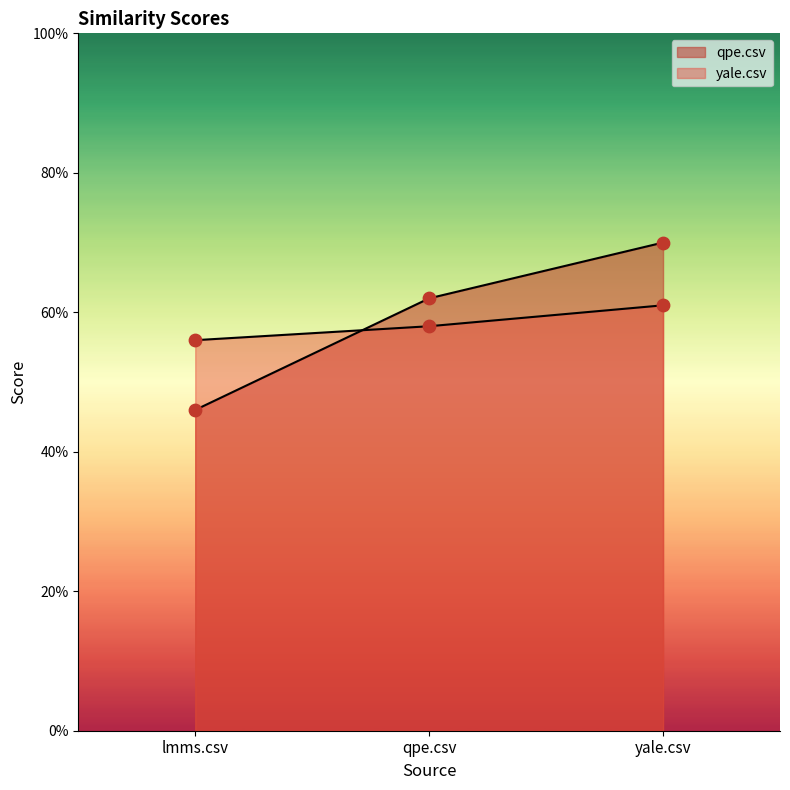

Which series contains the highest Y value?

qpe.csv